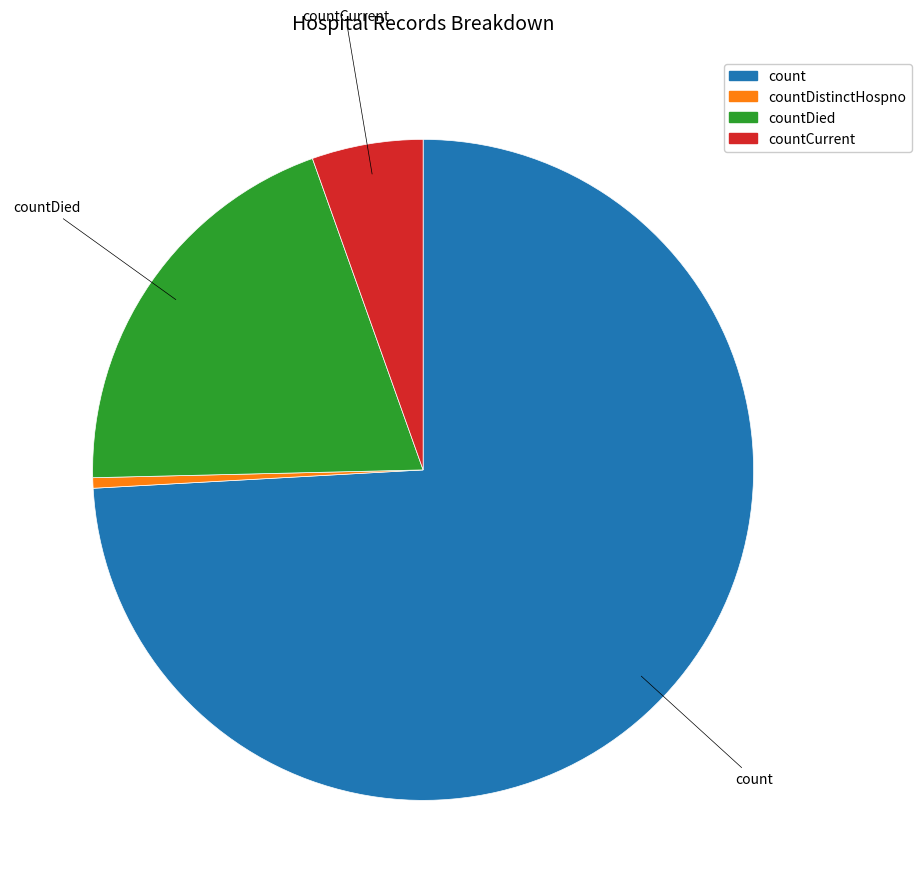

Is there any slice that represents more than half of the pie?

Yes